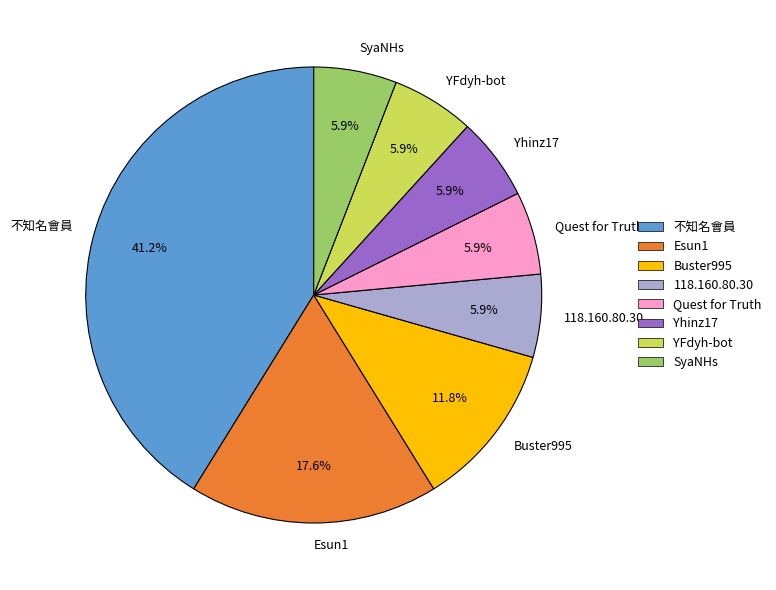

How many slices are in this pie chart?

8